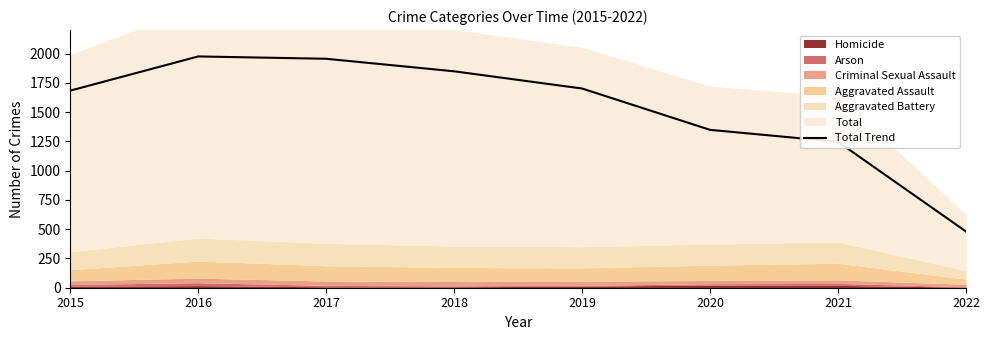

What is the ratio of the value at 2020 to the value at 2019?

0.8